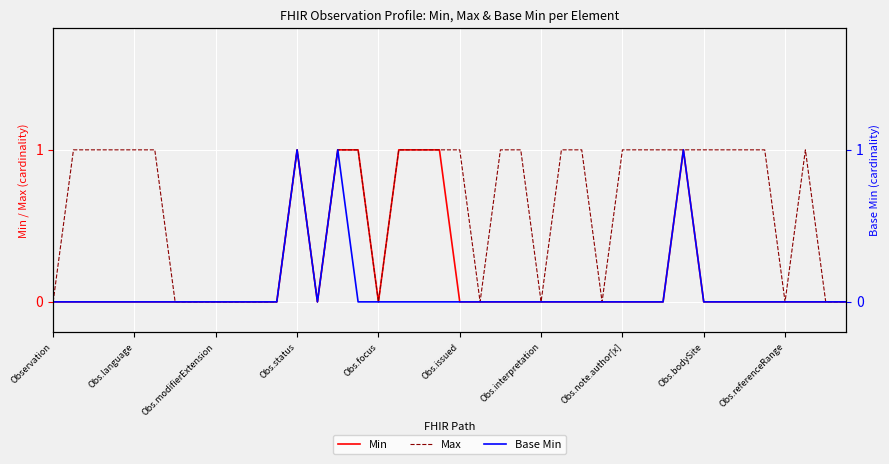

Reading left to right, extract all data points from this chart.

Min: 0	0	0	0	0	0	0	0	0	0	0	0	1	0	1	1	0	1	1	1	0	0	0	0	0	0	0	0	0	0	0	1	0	0	0	0	0	0	0	0
Max: 0	1	1	1	1	1	0	0	0	0	0	0	1	0	1	1	0	1	1	1	1	0	1	1	0	1	1	0	1	1	1	1	1	1	1	1	0	1	0	0
Base Min: 0	0	0	0	0	0	0	0	0	0	0	0	1	0	1	0	0	0	0	0	0	0	0	0	0	0	0	0	0	0	0	1	0	0	0	0	0	0	0	0